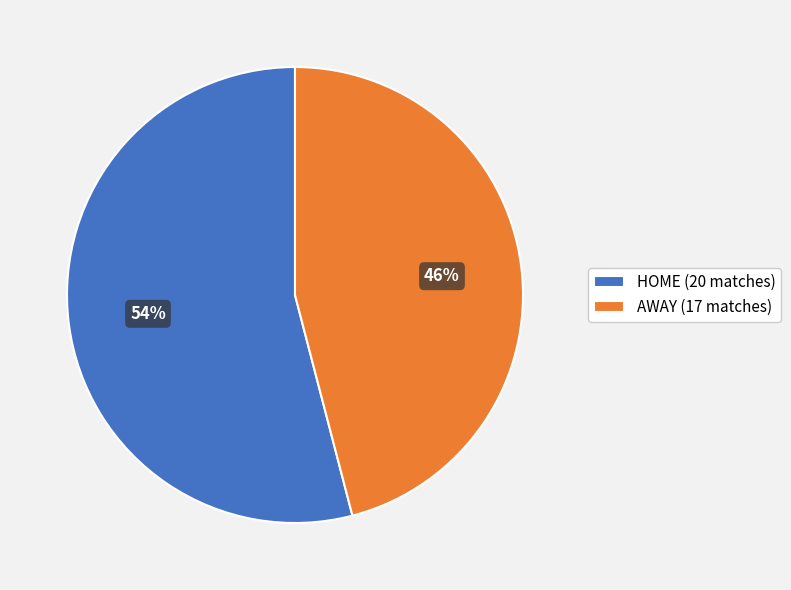

What is the smallest slice in the pie chart?

AWAY